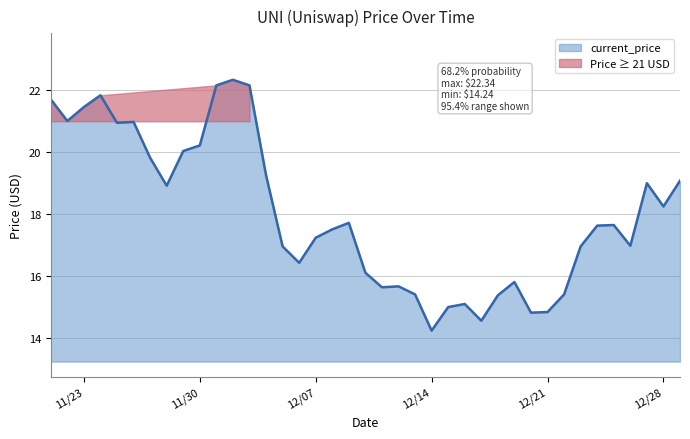

Is it true that the value at 12/15/2021 is 15.0?

True